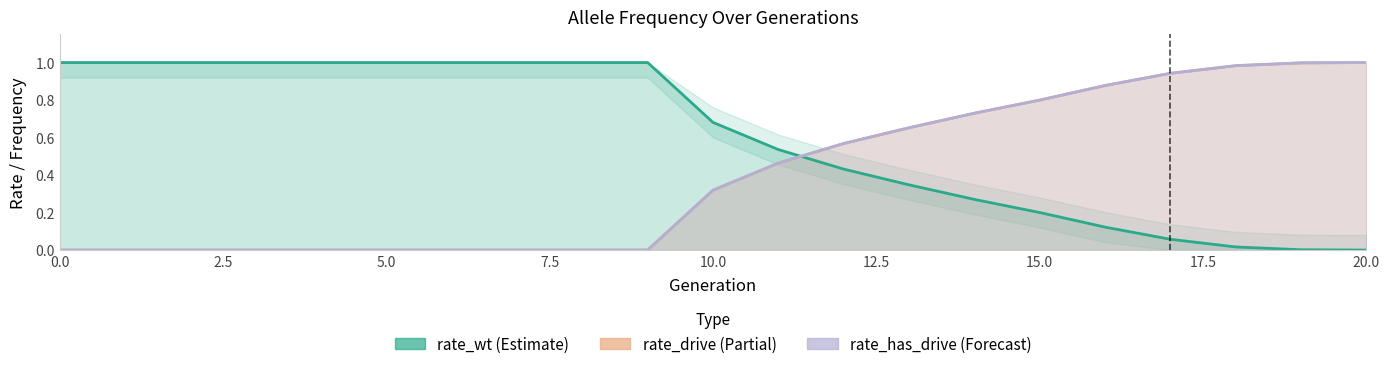

Is the value of rate_has_drive at 5.0 greater than the value of rate_wt at 9?

No